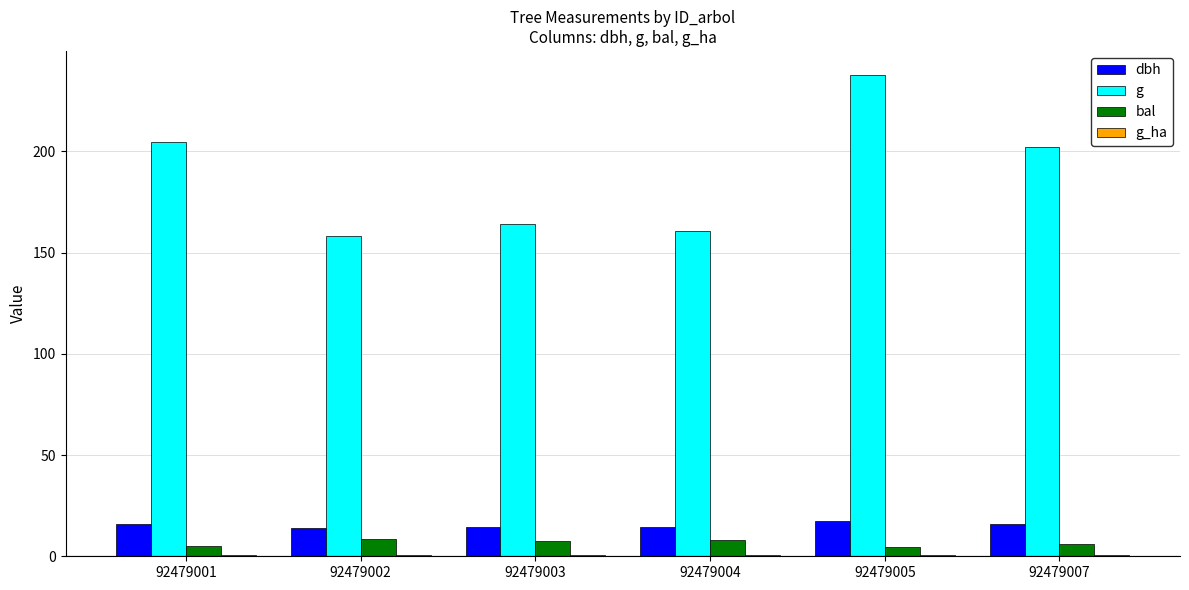

How many data points does each series have?

6